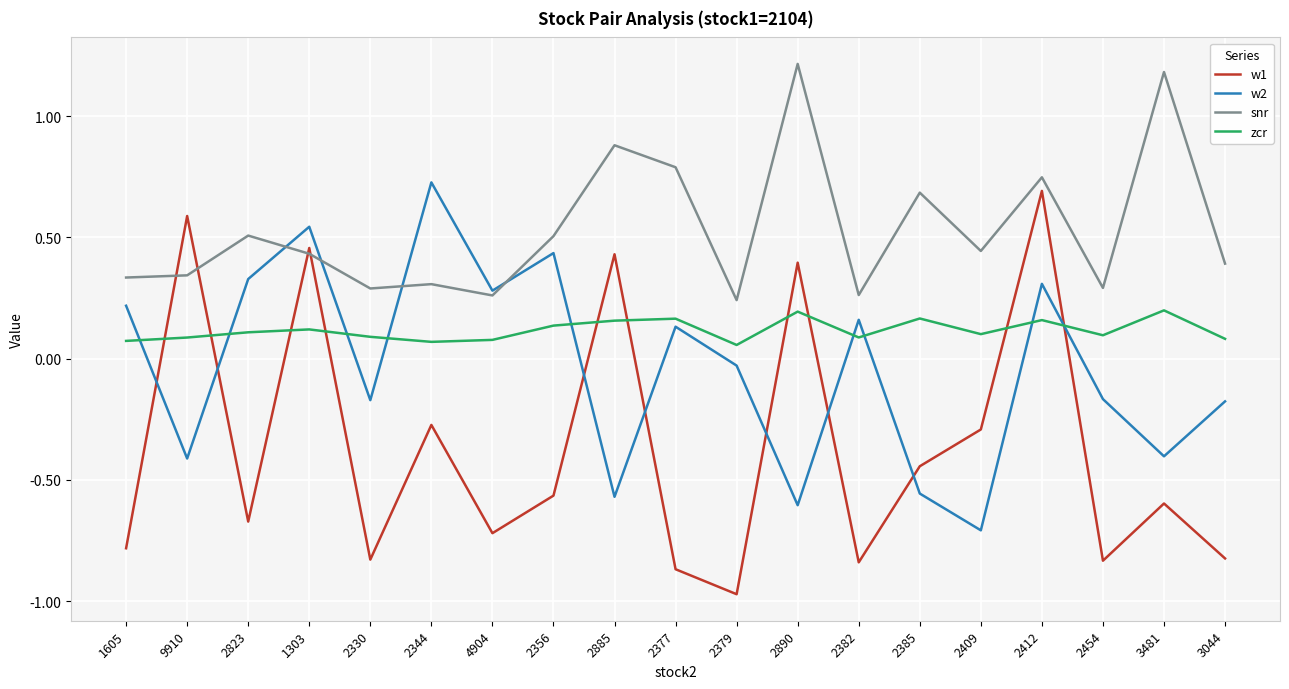

Rank the series by their average value, from lowest to highest.

w1, w2, zcr, snr